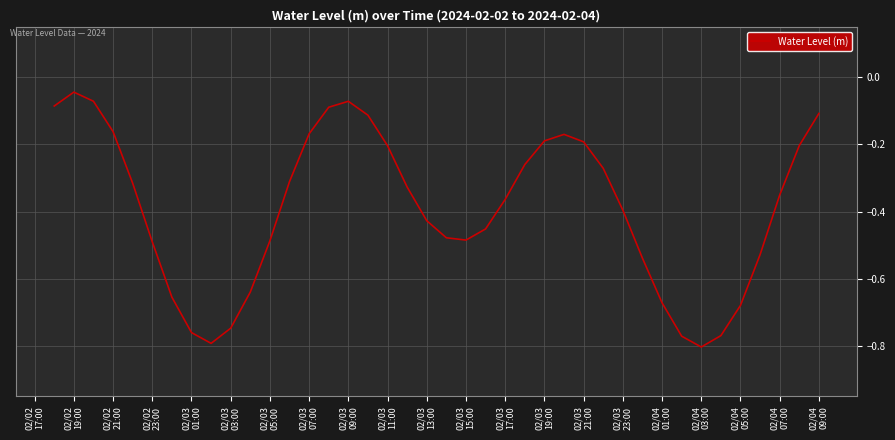

Does the chart display data point markers on the line(s)?

No